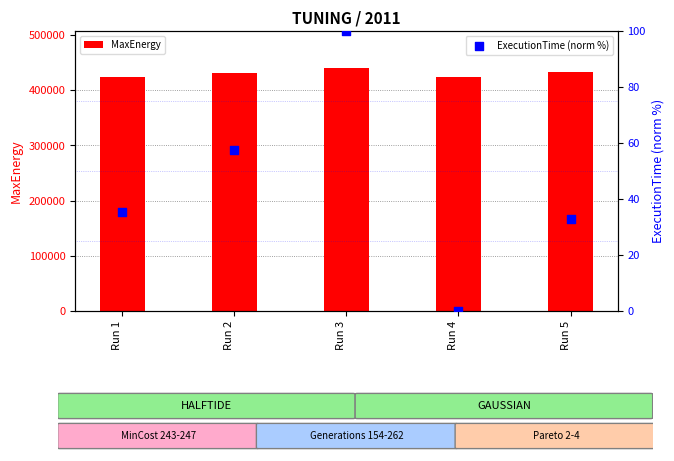

Is the value of MaxEnergy at Run 5 greater than the value of ExecutionTime (norm %) at Run 1?

Yes